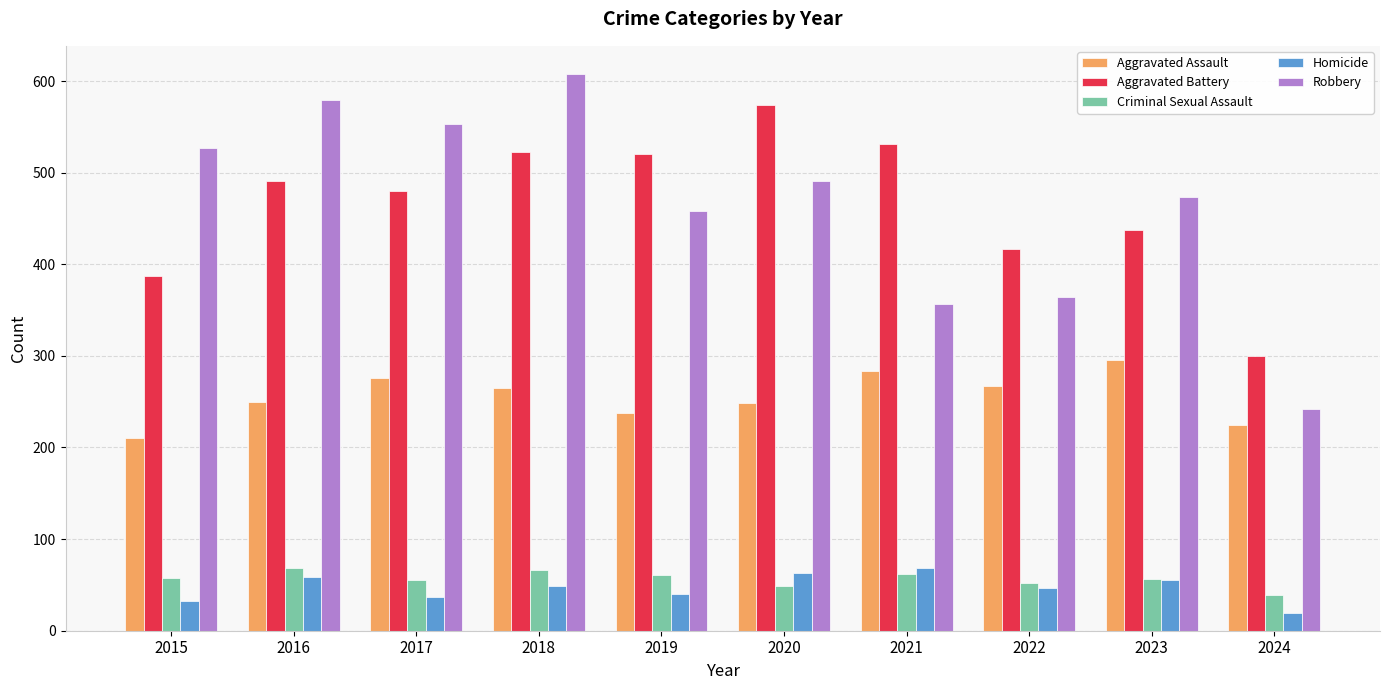

What is the difference between the maximum and minimum values in the Aggravated Battery series?

274